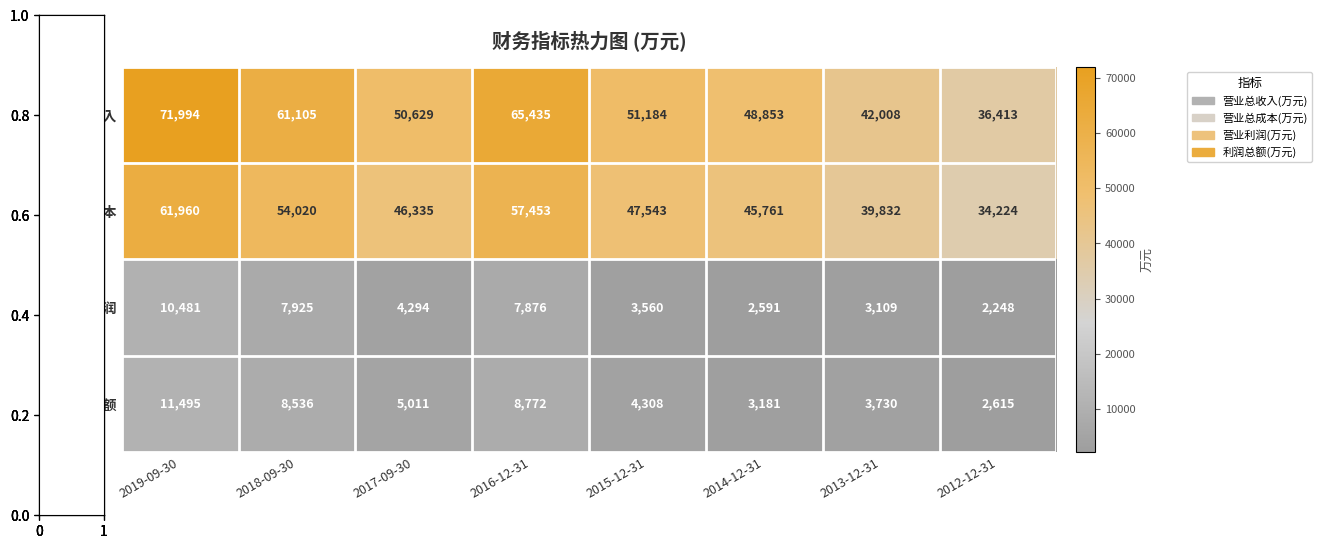

Which series has the widest spread of values?

营业总收入